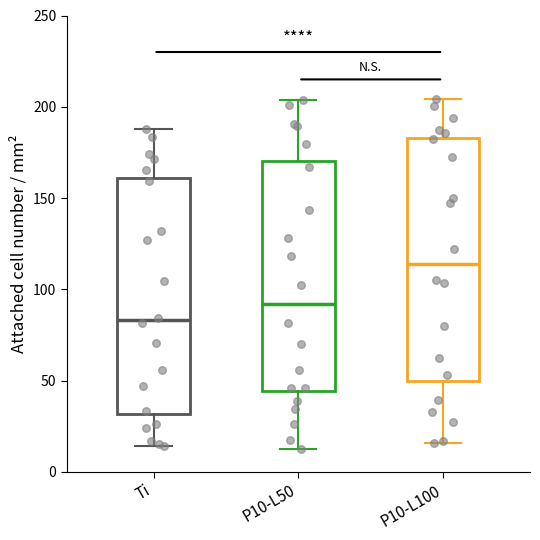

Reading left to right, read every box against the y-axis: the position of its median line, the range the box covers, and the ends of its whiskers. The values are not printed on the chart, so give them approximately, as read against the axis.

Ti: median 85, box 30 to 160, whiskers 15 to 190
P10-L50: median 90, box 45 to 170, whiskers 10 to 205
P10-L100: median 115, box 50 to 185, whiskers 15 to 205